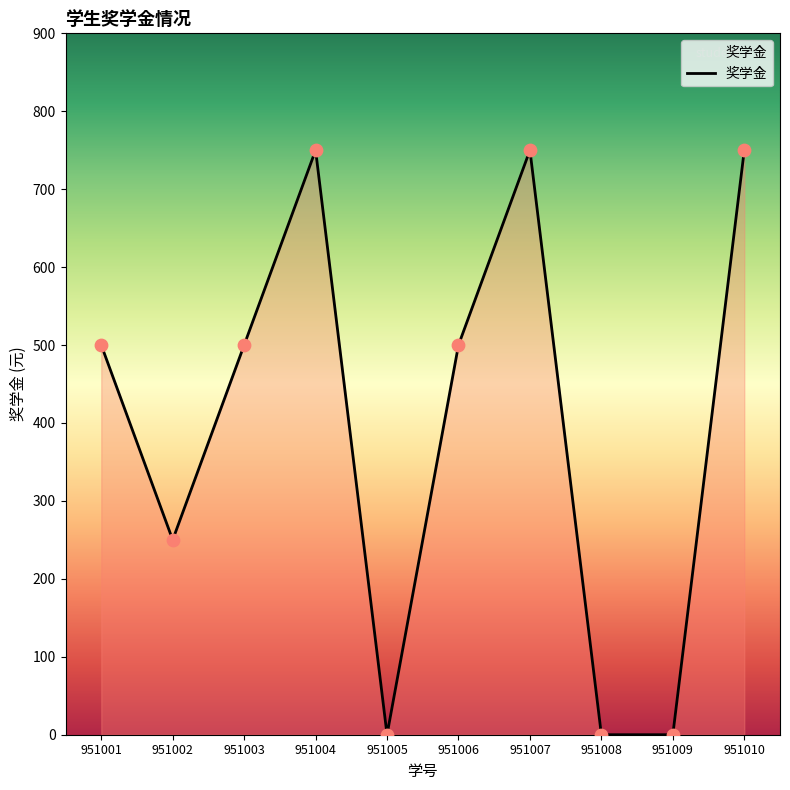

What is the change in value from 951001 to 951005?

-500